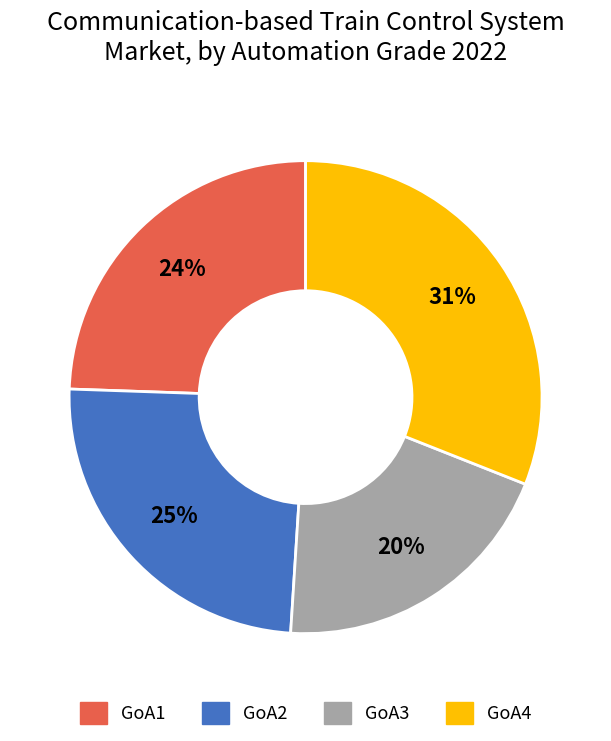

To the nearest percent, what is the average slice percentage?

25%